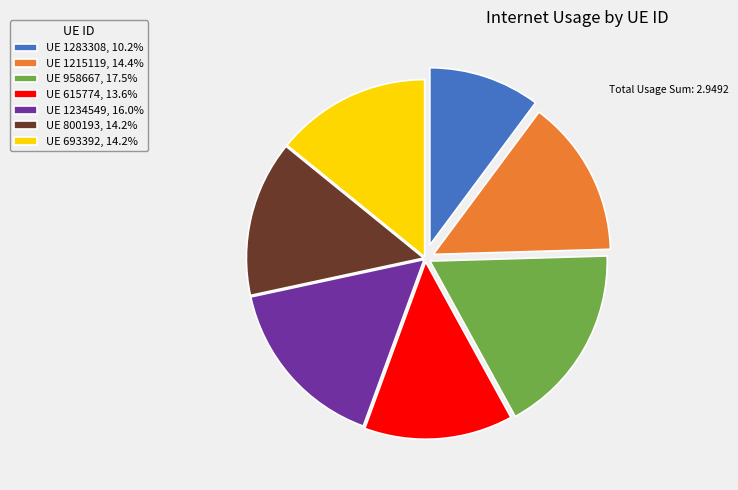

How many slices are in this pie chart?

7